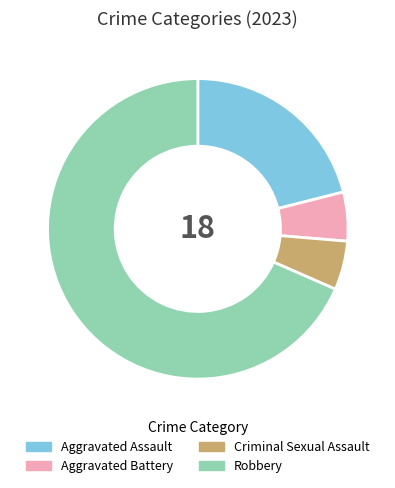

How many segments does this pie chart have?

4